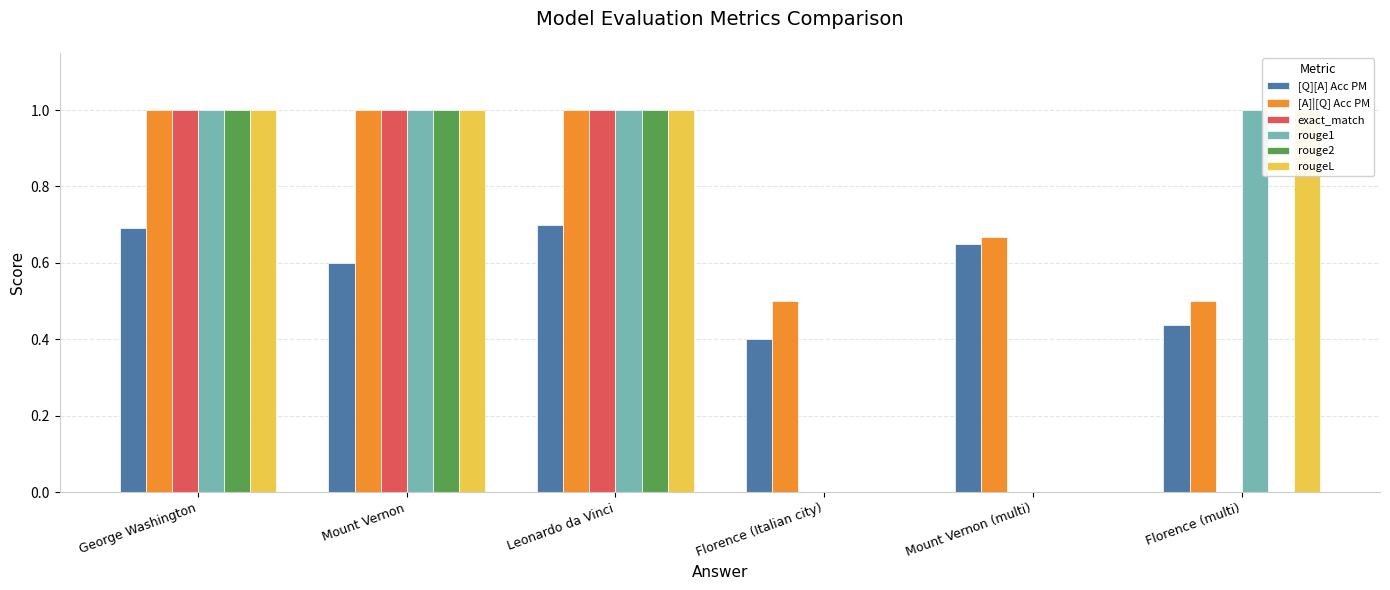

What is the sum of the rouge2 values at Leonardo da Vinci and Mount Vernon (multi)?

1.0